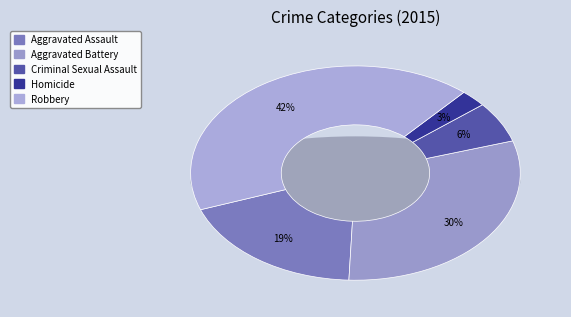

Does Homicide account for over 50% of the chart?

No